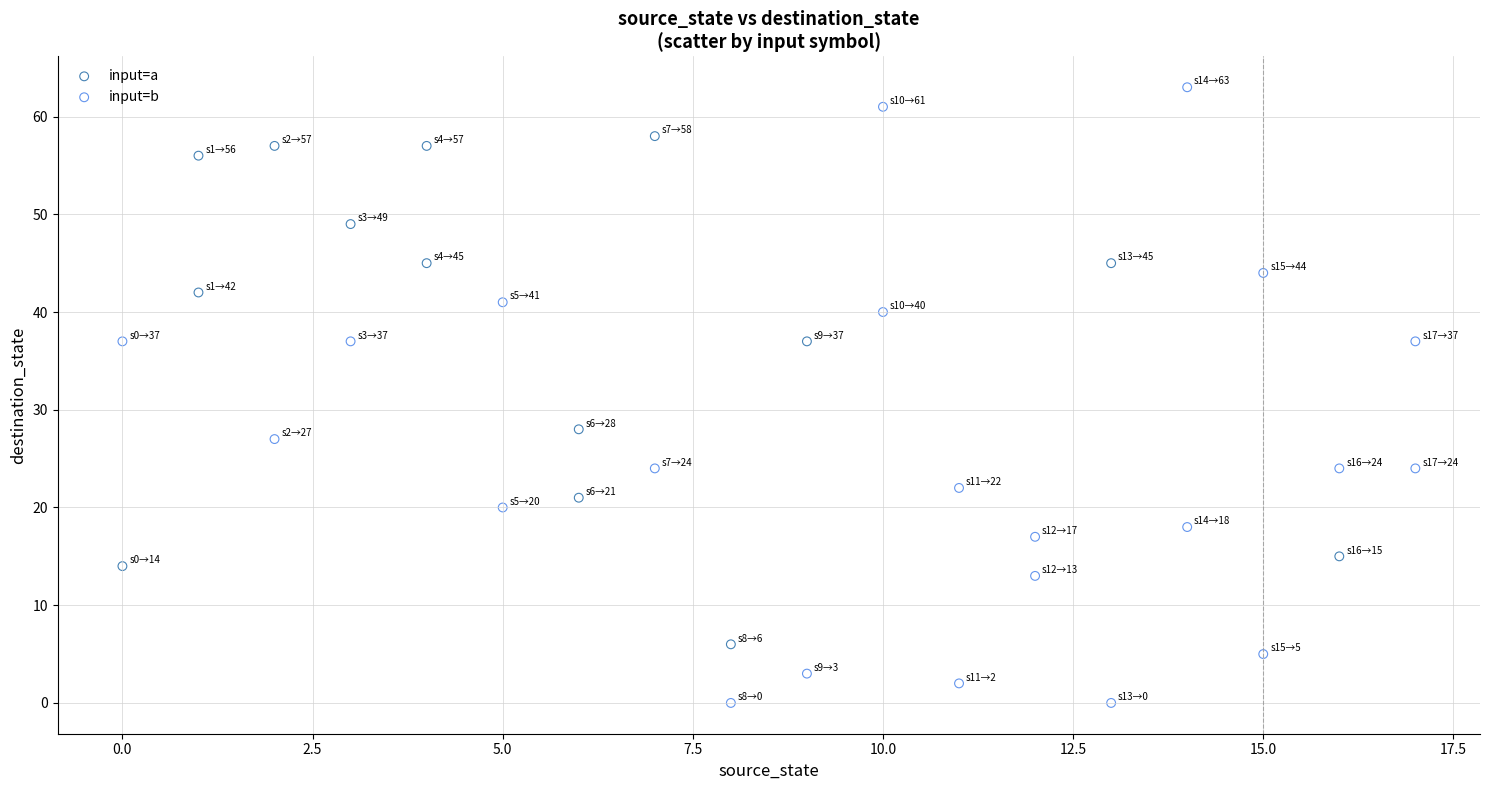

Which series has the widest spread of Y values?

input=b